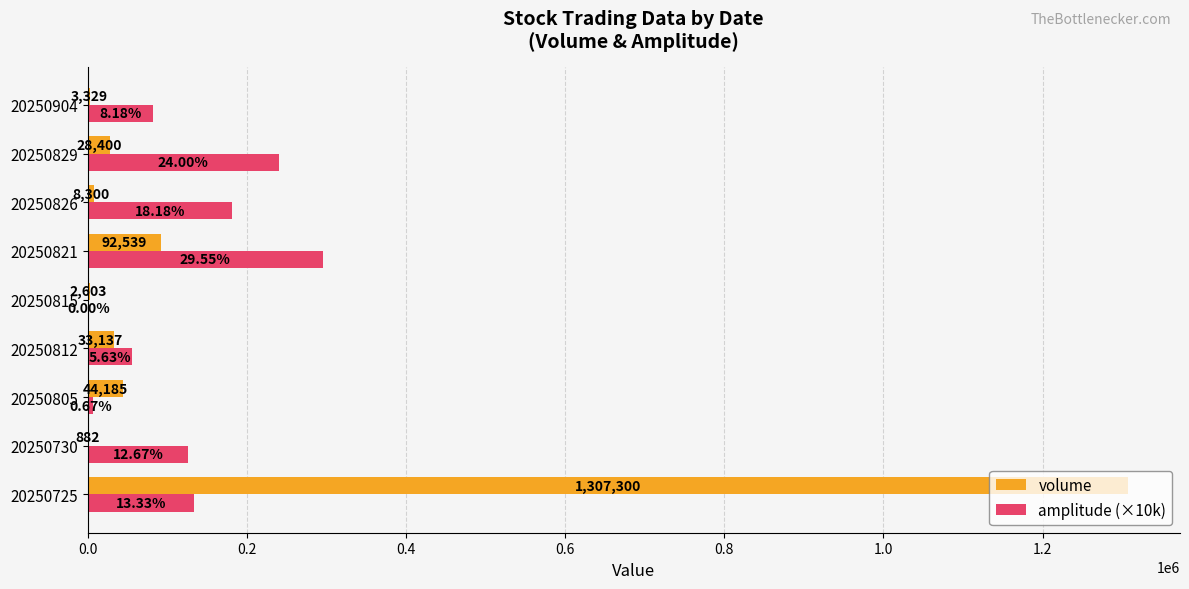

What is the average value of the amplitude (×10k) series?

124678